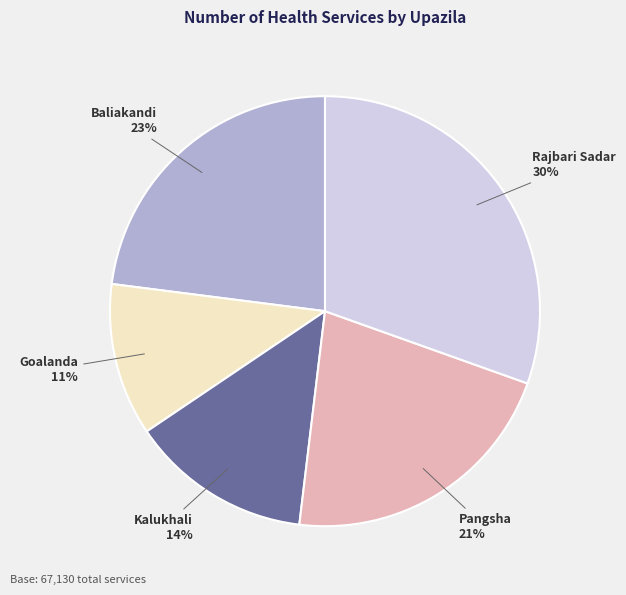

To the nearest percent, what is the difference between the largest and smallest slice percentages?

19%